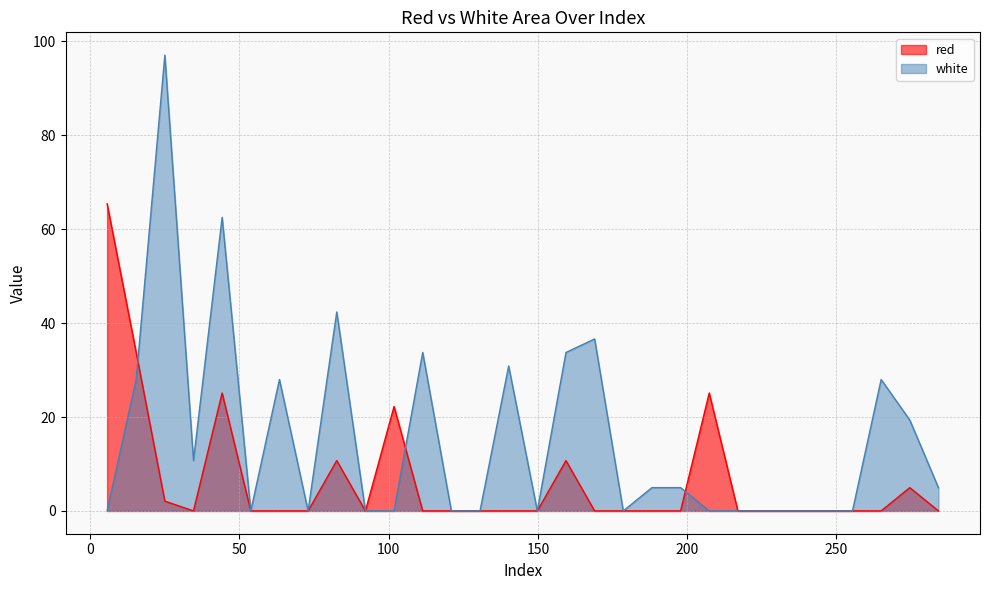

Does the chart have visible grid lines?

Yes